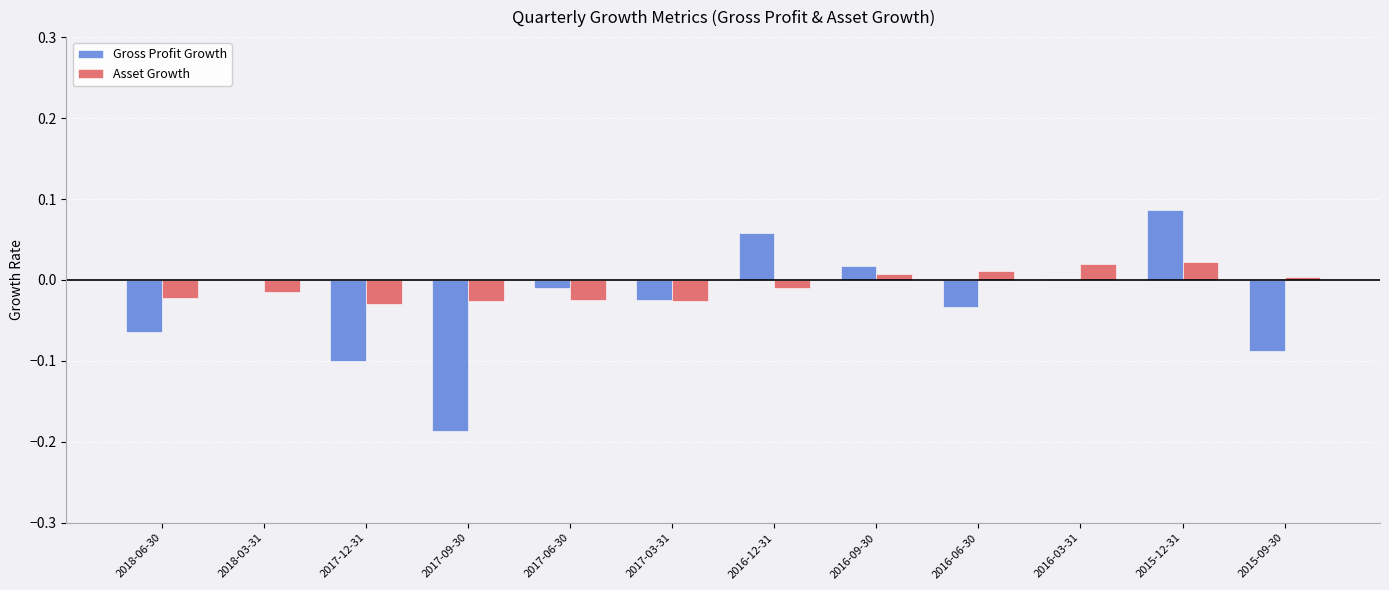

The value of Gross Profit Growth at 2016-03-31 is 0.0. True or false?

True